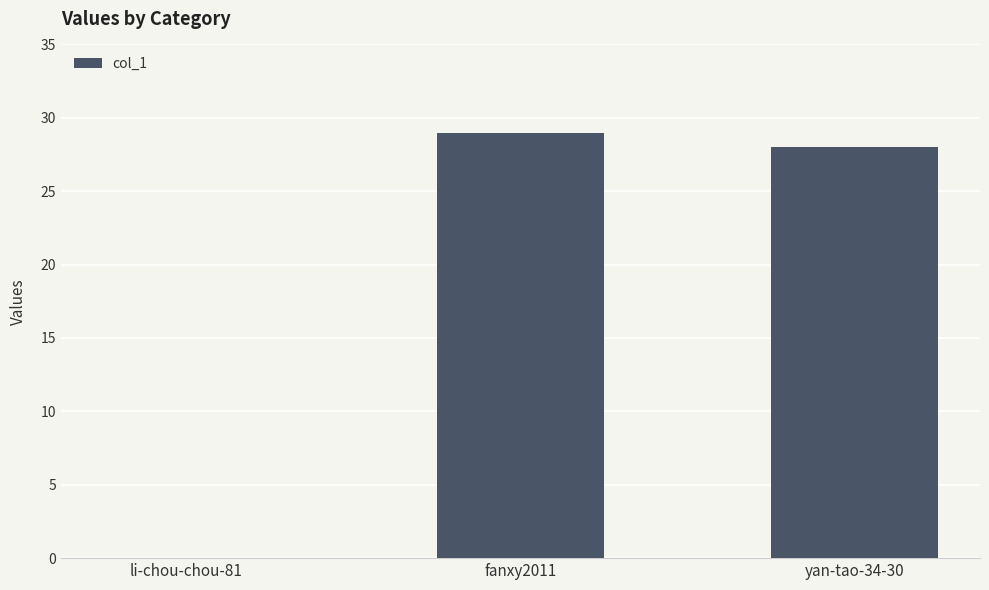

Count the number of categories in the chart.

3